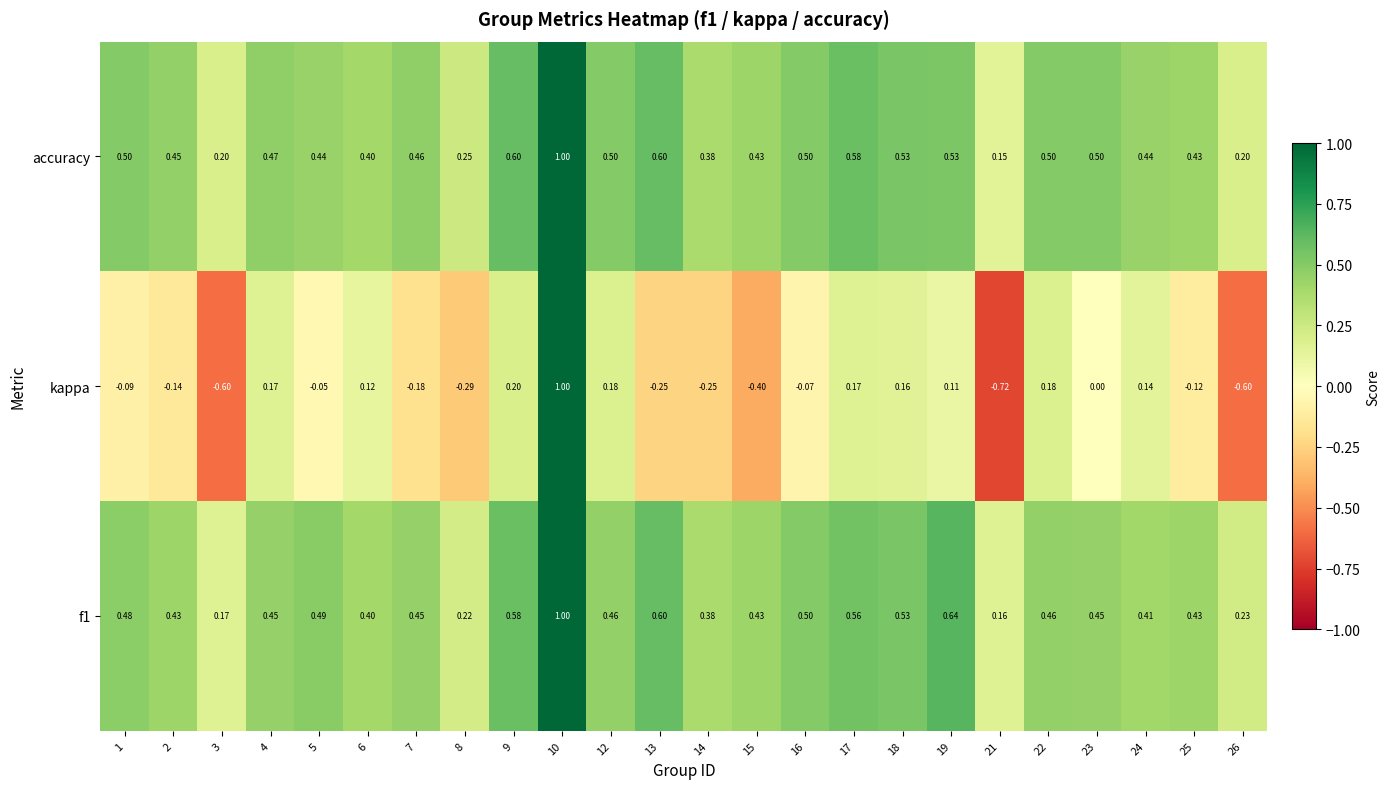

Which series has the widest spread of values?

kappa